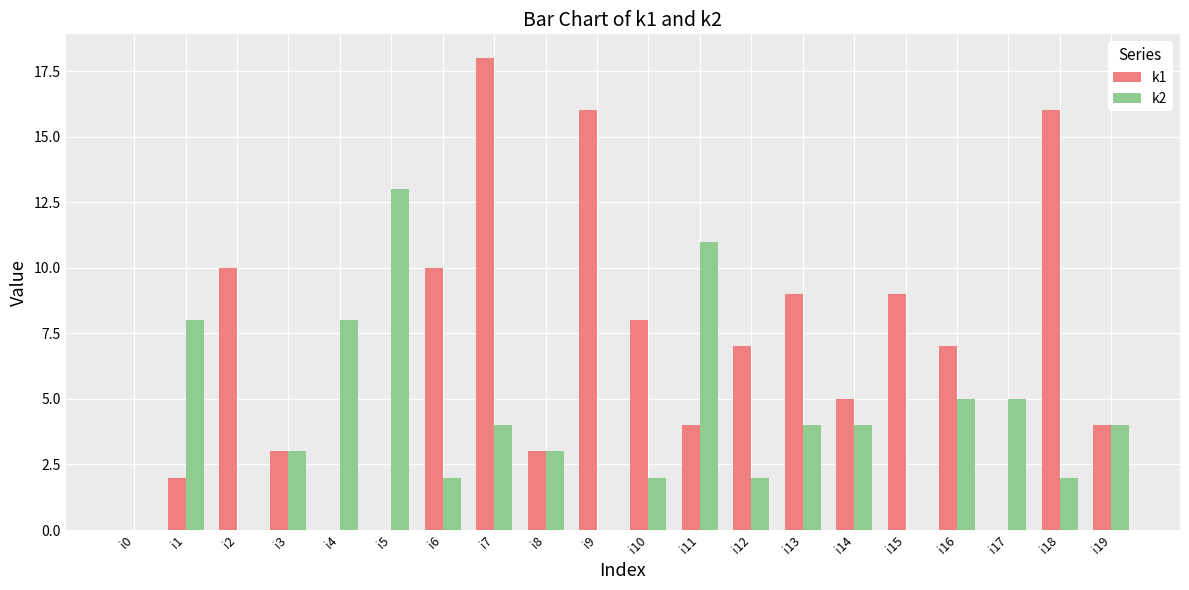

What is the total value across all series at i12?

9